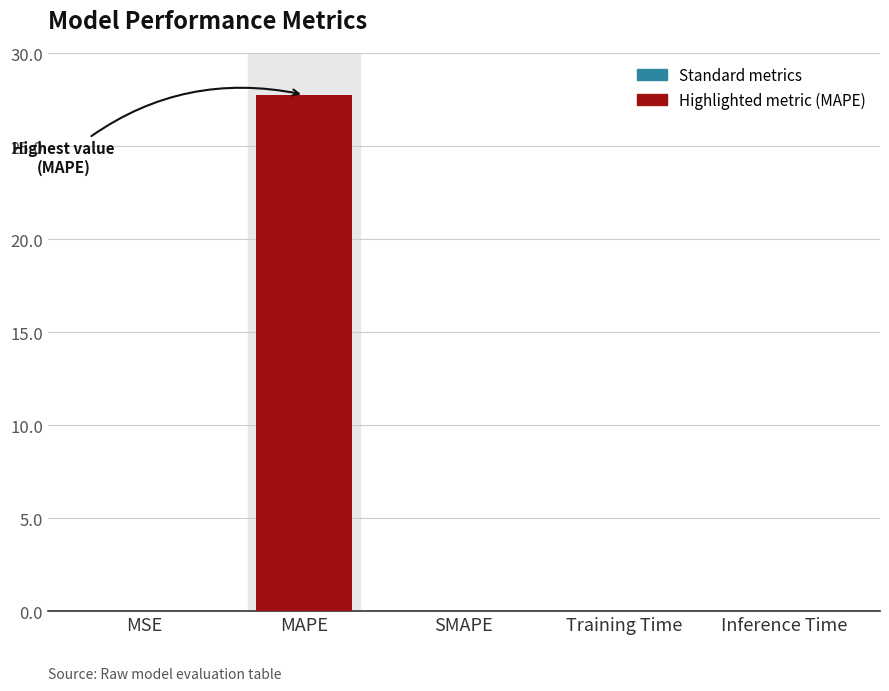

The value at MAPE is 27.8. True or false?

True